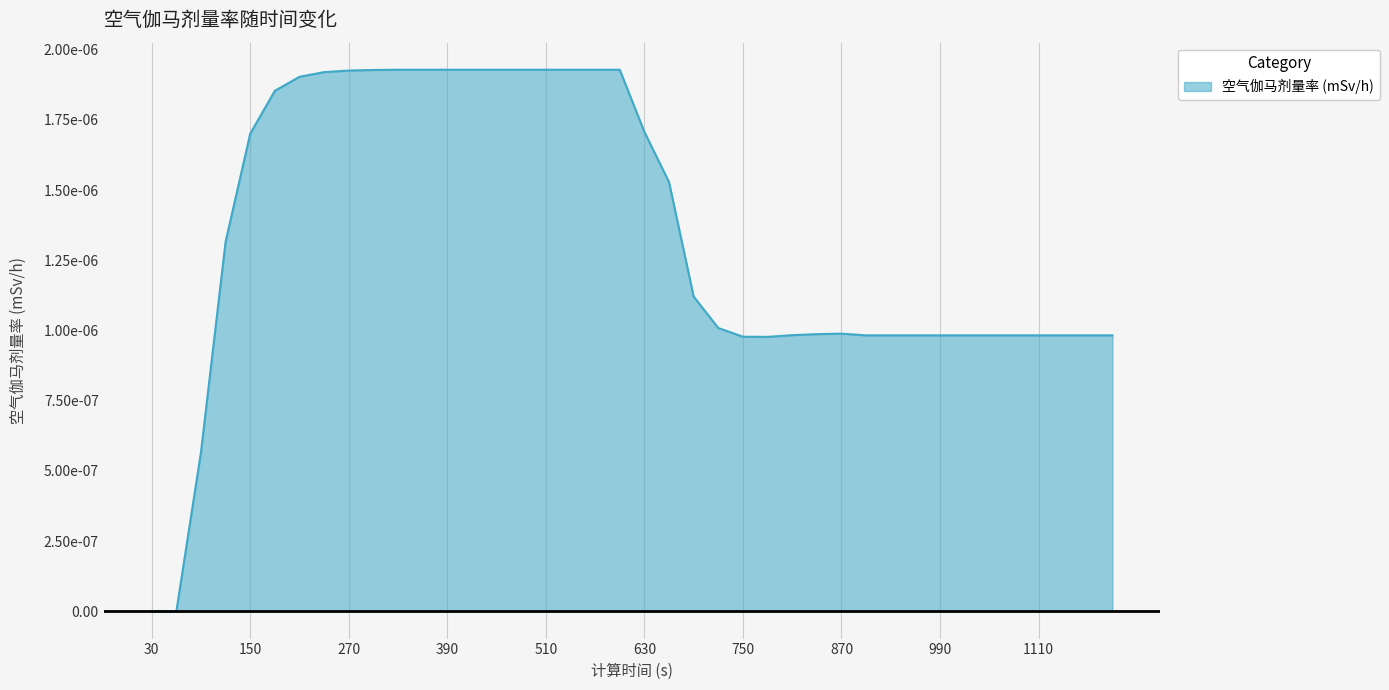

Where is the first local minimum?

780